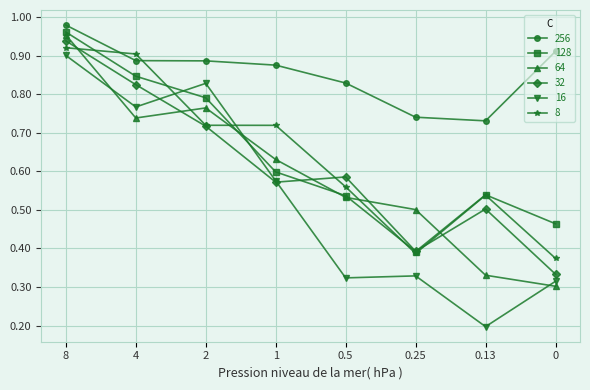

At which category is the sum across all series the highest?

8